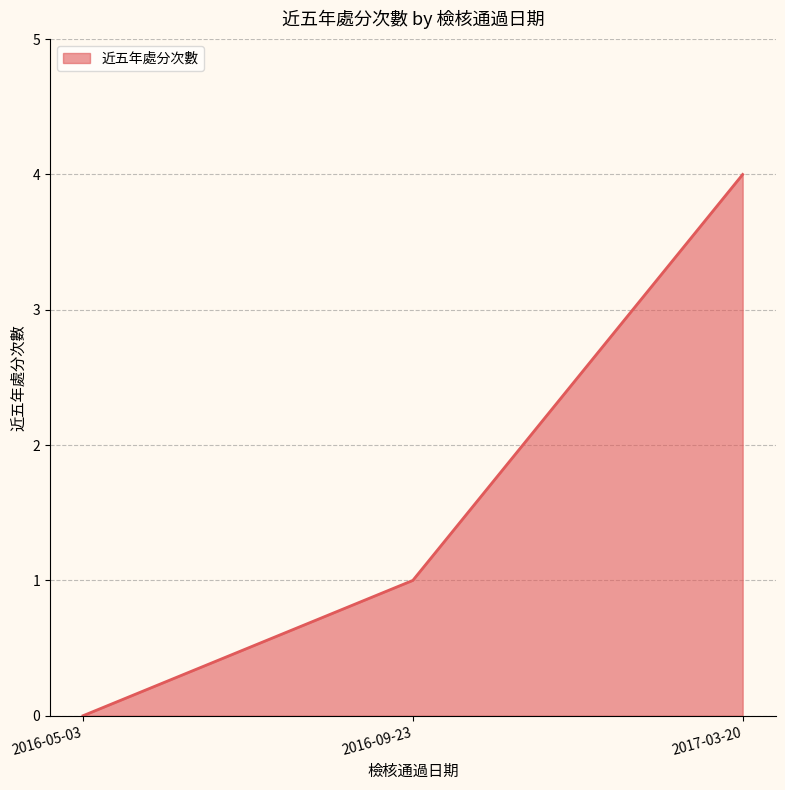

What value does the data have at 2017-03-20?

4